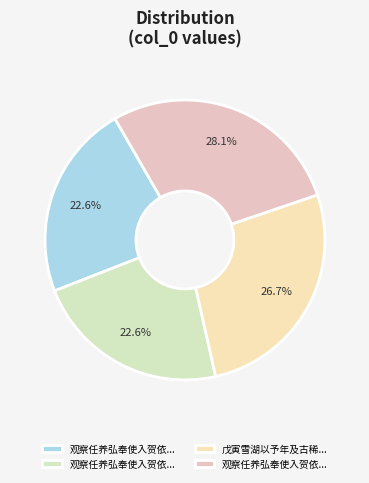

To the nearest percent, what is the average slice percentage?

25%